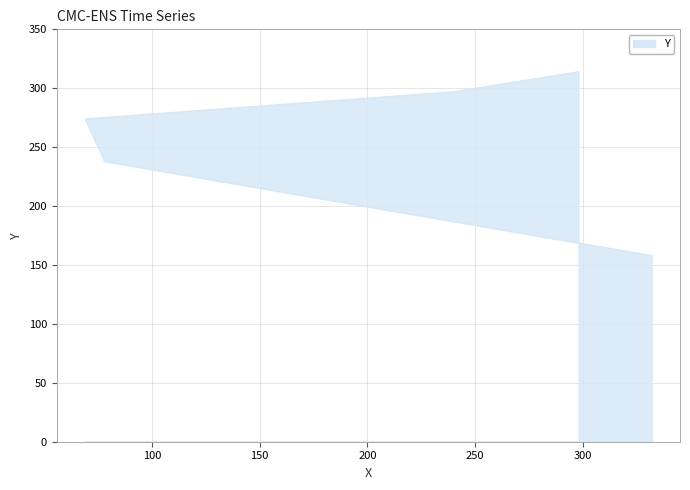

What is the minimum value shown in the chart?

158